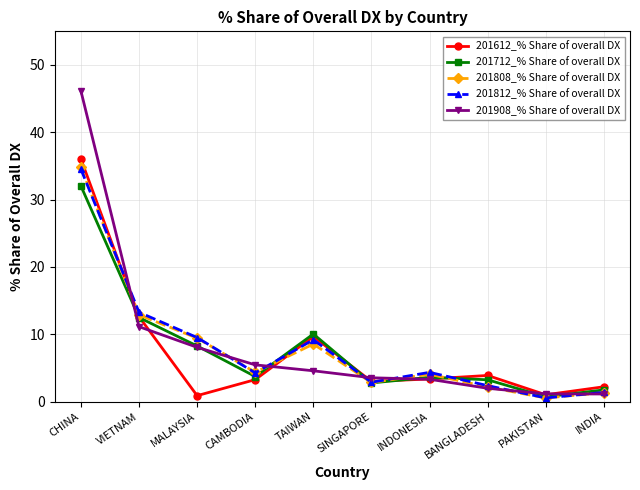

Which category has the highest value in the 201808_% Share of overall DX series?

CHINA